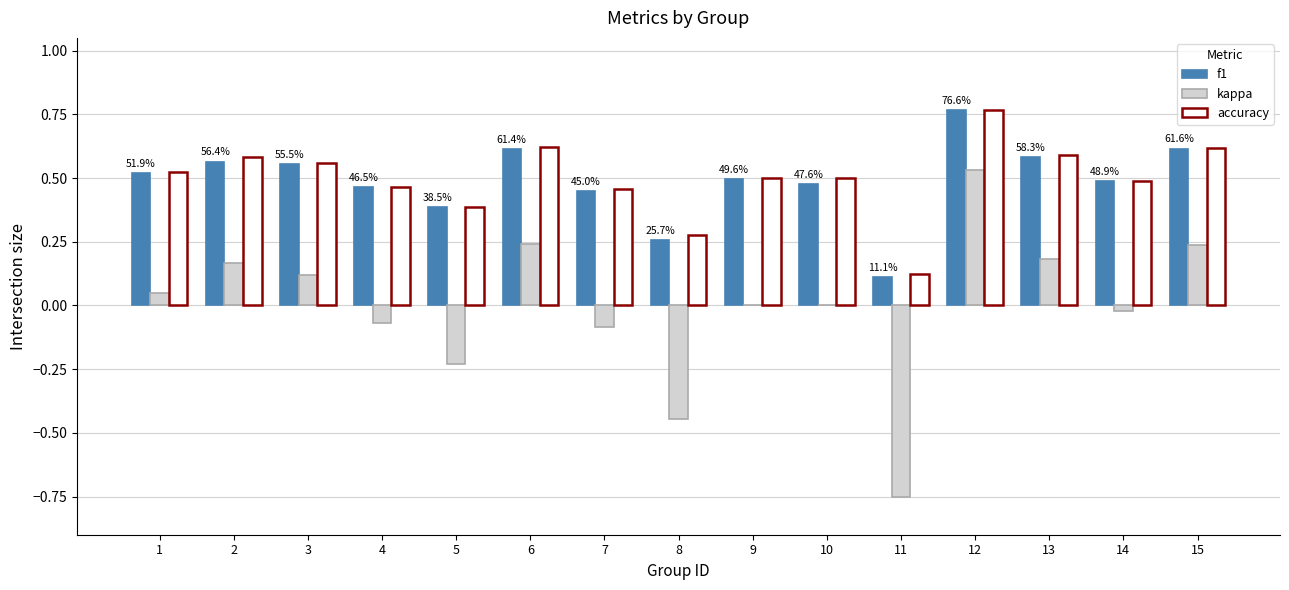

The kappa series shows 0.5 at 12. True or false?

True